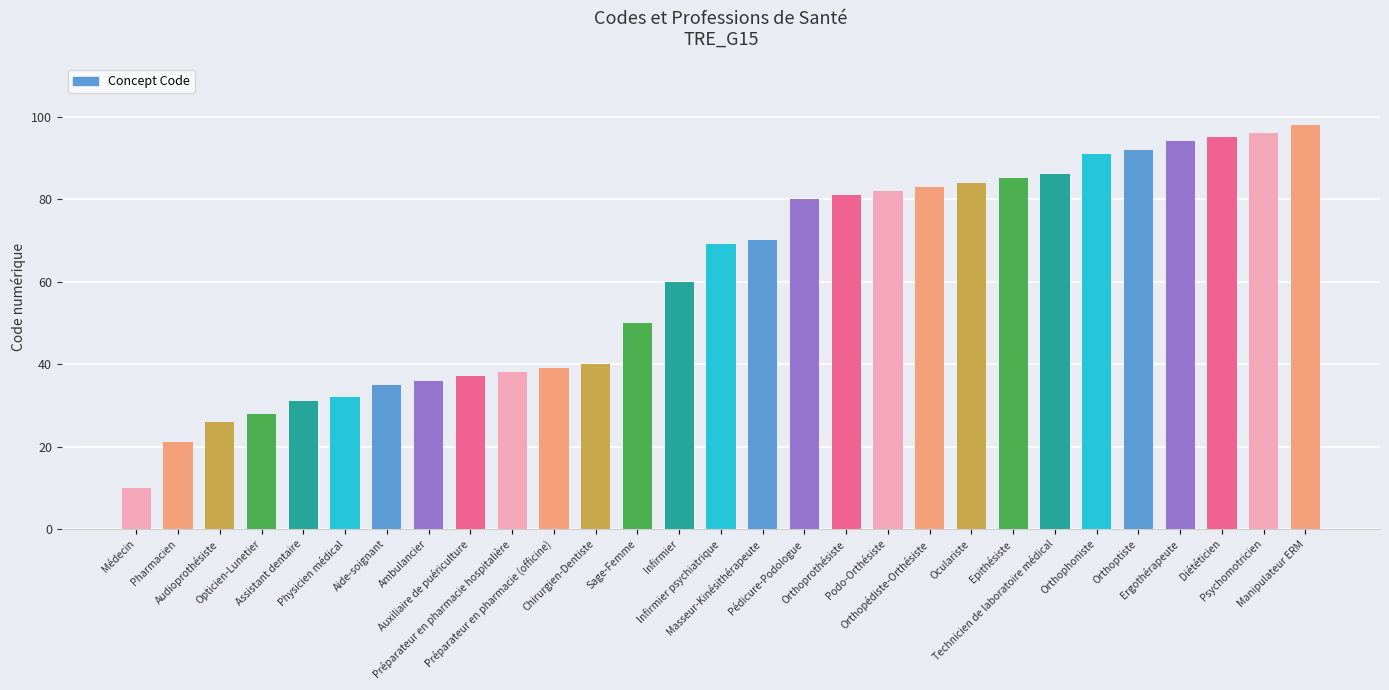

What is the difference between the maximum and minimum values?

88